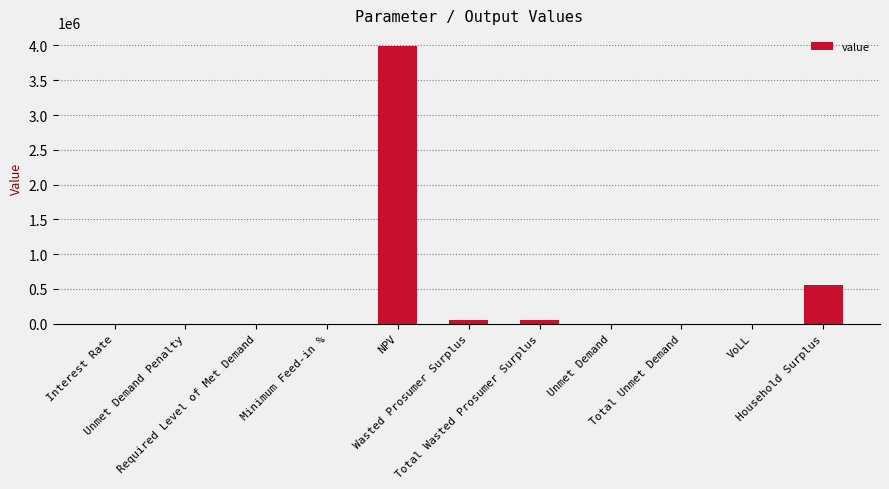

Read the value at VoLL.

0.7